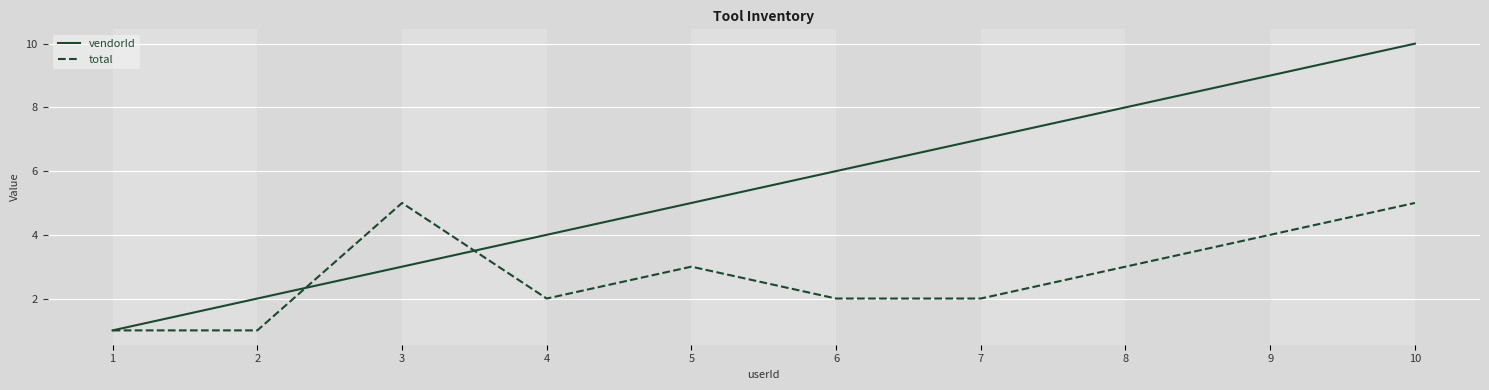

List the series in order of their peak value, highest first.

vendorId, total